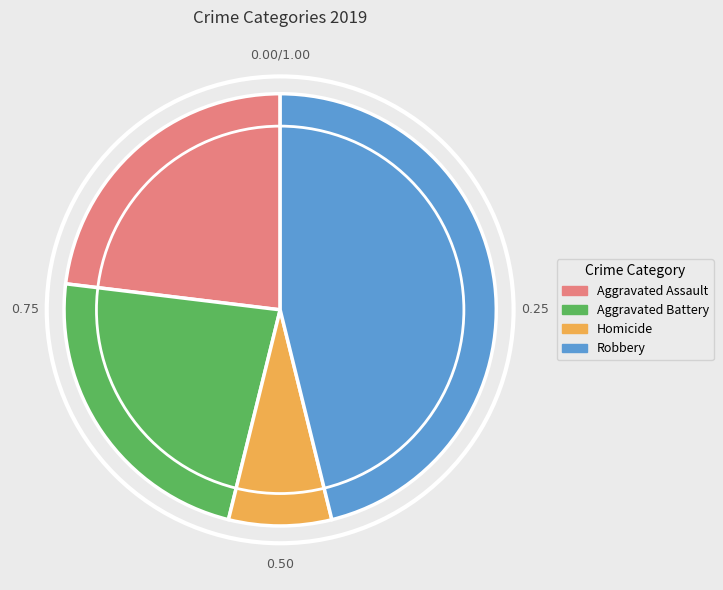

Which category has the biggest portion of the pie?

Robbery